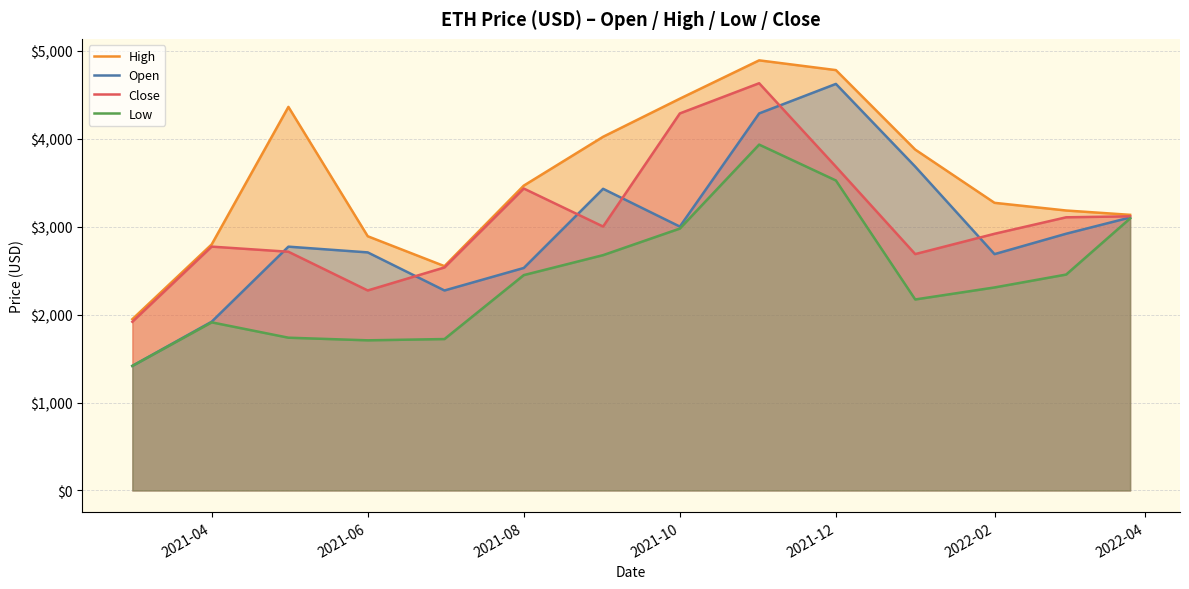

What value does the Low series have at 2022-02?

2308.9